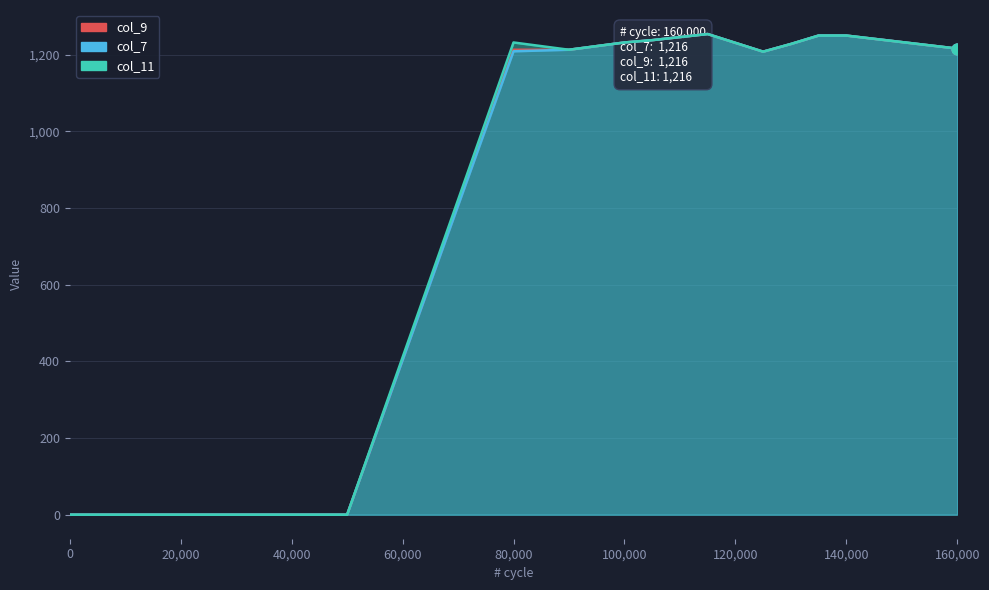

Between 20,000 and 120,000, which is larger?

120,000